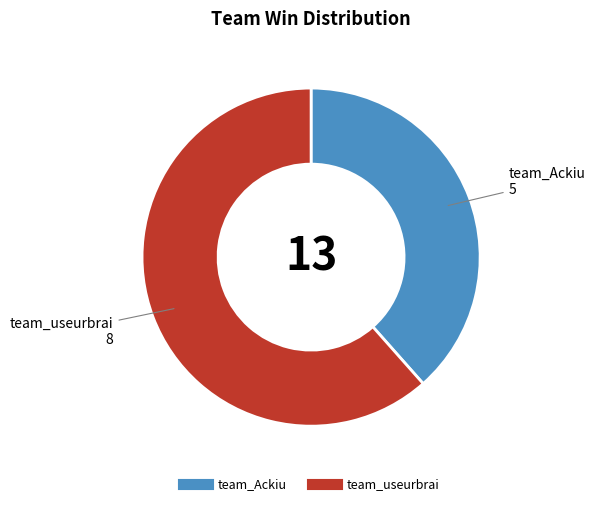

The team_Ackiu slice represents 38% of the pie. True or false?

True